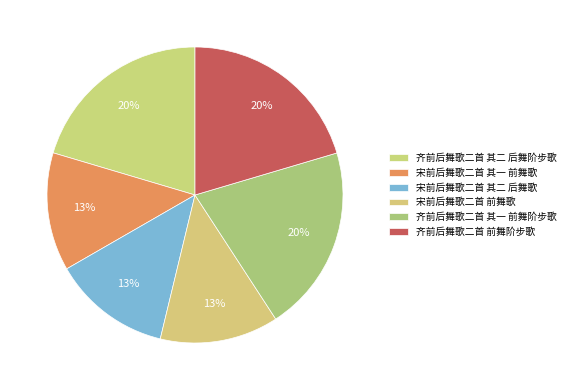

What percentage is the 齐前后舞歌二首 其二 后舞阶步歌 slice, to the nearest percent?

20%